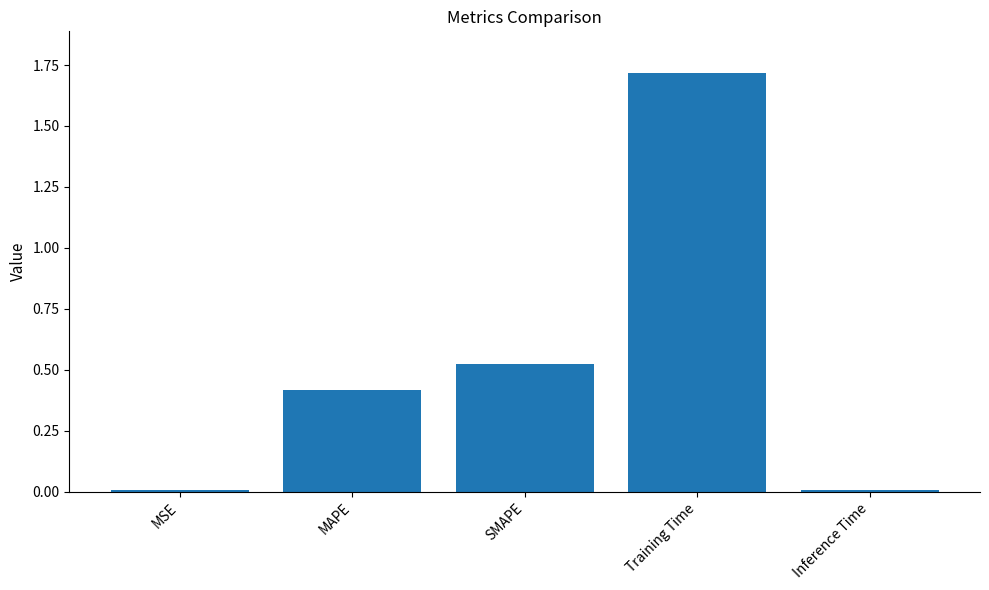

Is it true that the value at MSE is 0.0?

True